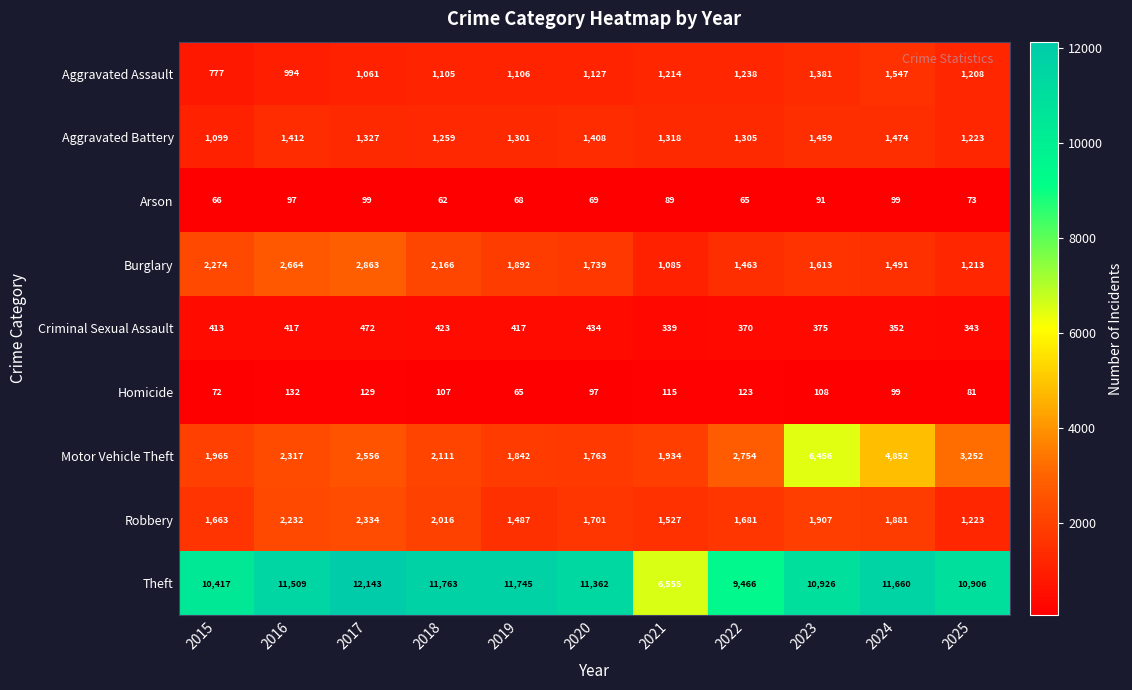

Which series has the widest spread of values?

Theft